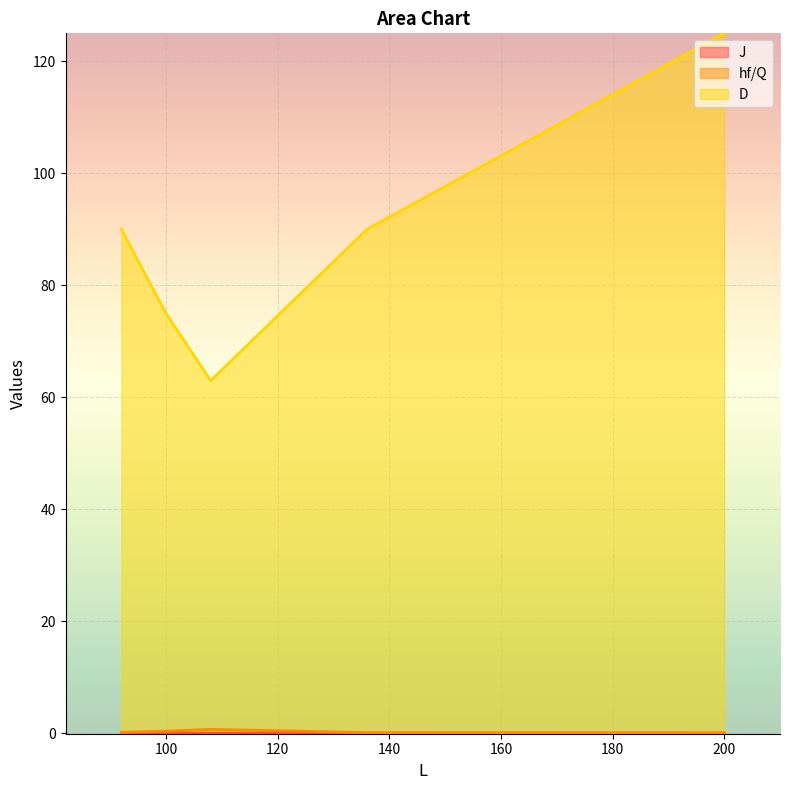

What are all the series names shown in the legend?

J, hf/Q, D